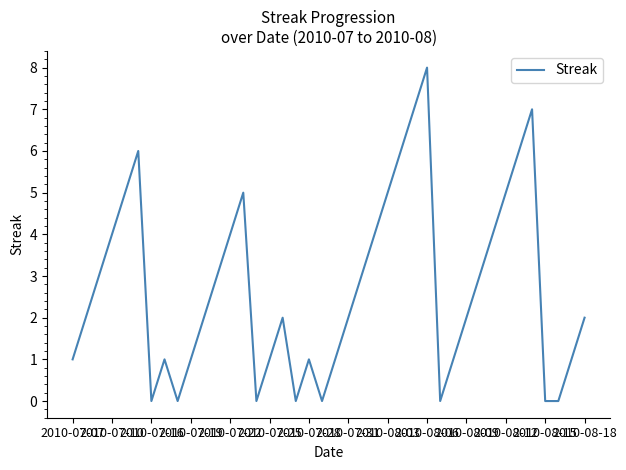

True or false: there are more than 1 points higher than both neighbors.

True